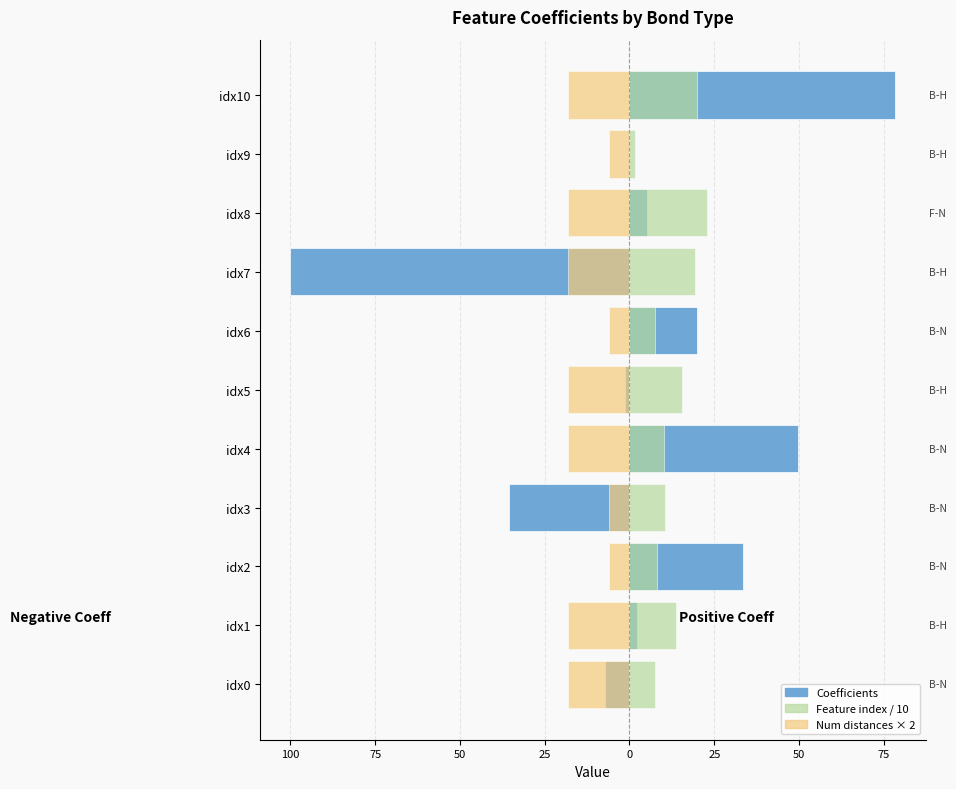

Which series has the widest spread of values?

Coefficients (neg)